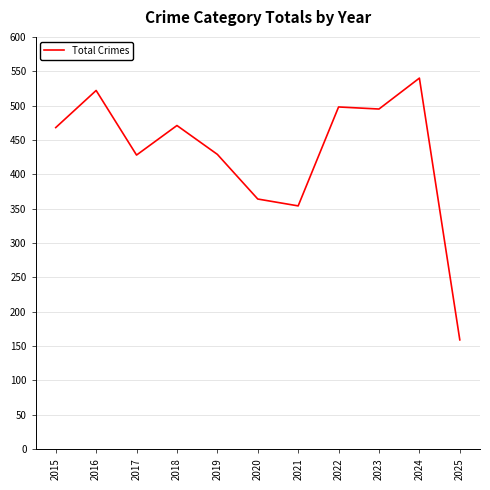

What is the difference between the maximum and second lowest values?

186